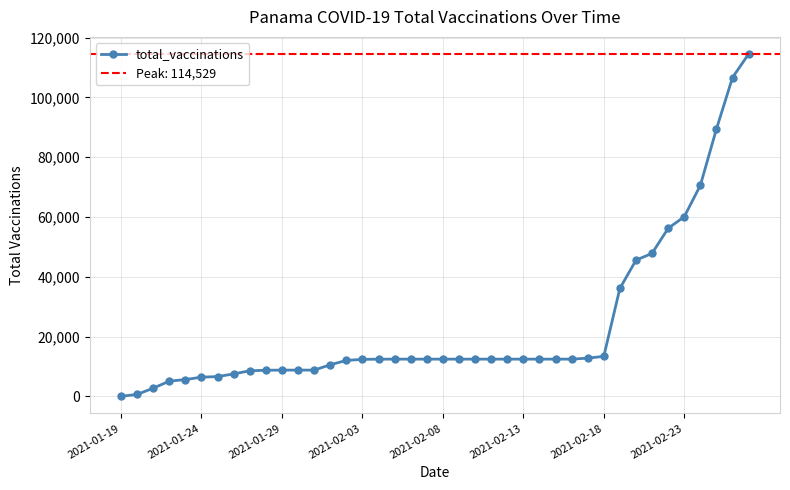

The value at 32 is 45535. True or false?

True